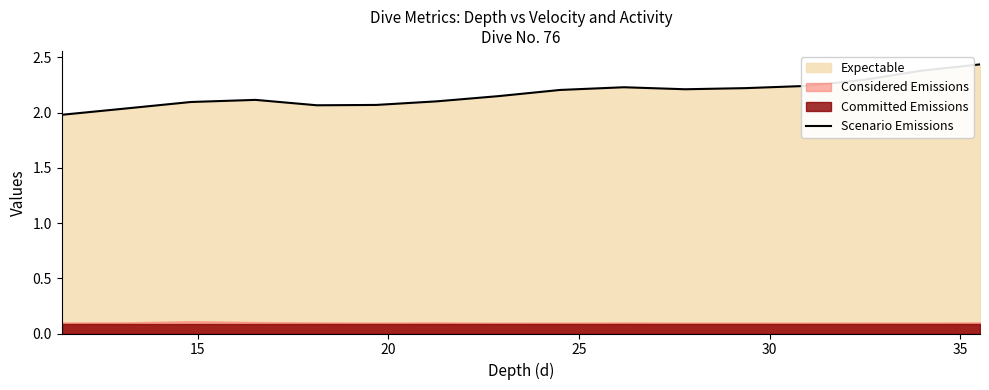

Reading left to right, transcribe all the data shown in this chart.

2.0	2.0	2.1	2.1	2.1	2.1	2.1	2.1	2.2	2.2	2.2	2.2	2.2	2.3	2.4	2.4